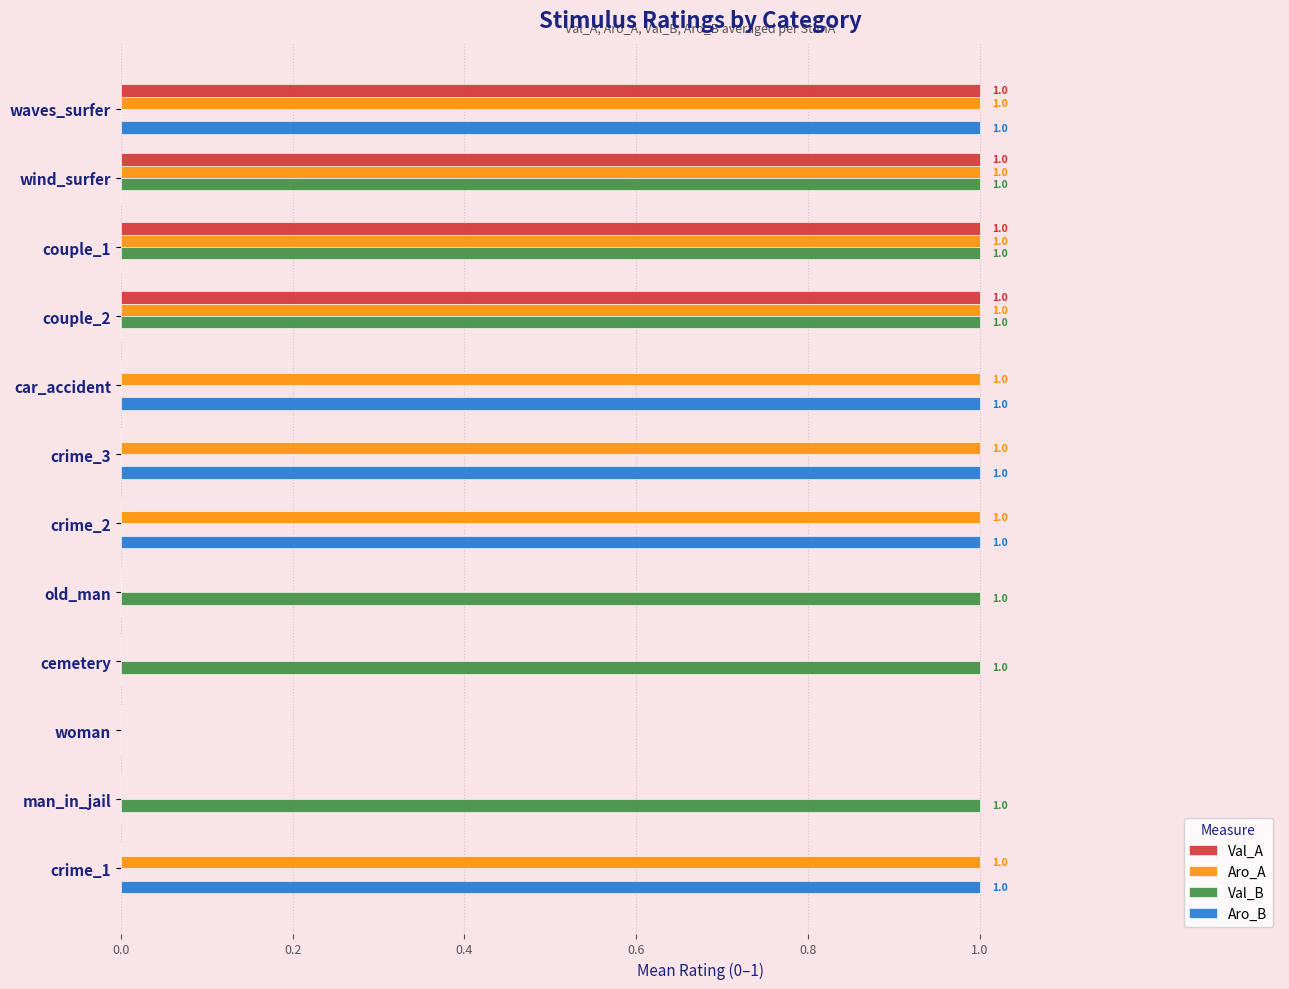

The Aro_A series shows 0 at old_man. True or false?

True